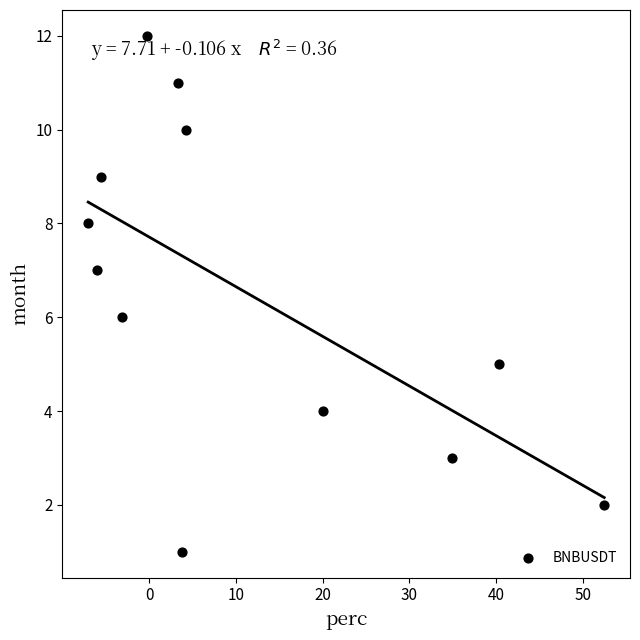

What is the range of Y values (max minus min)?

11